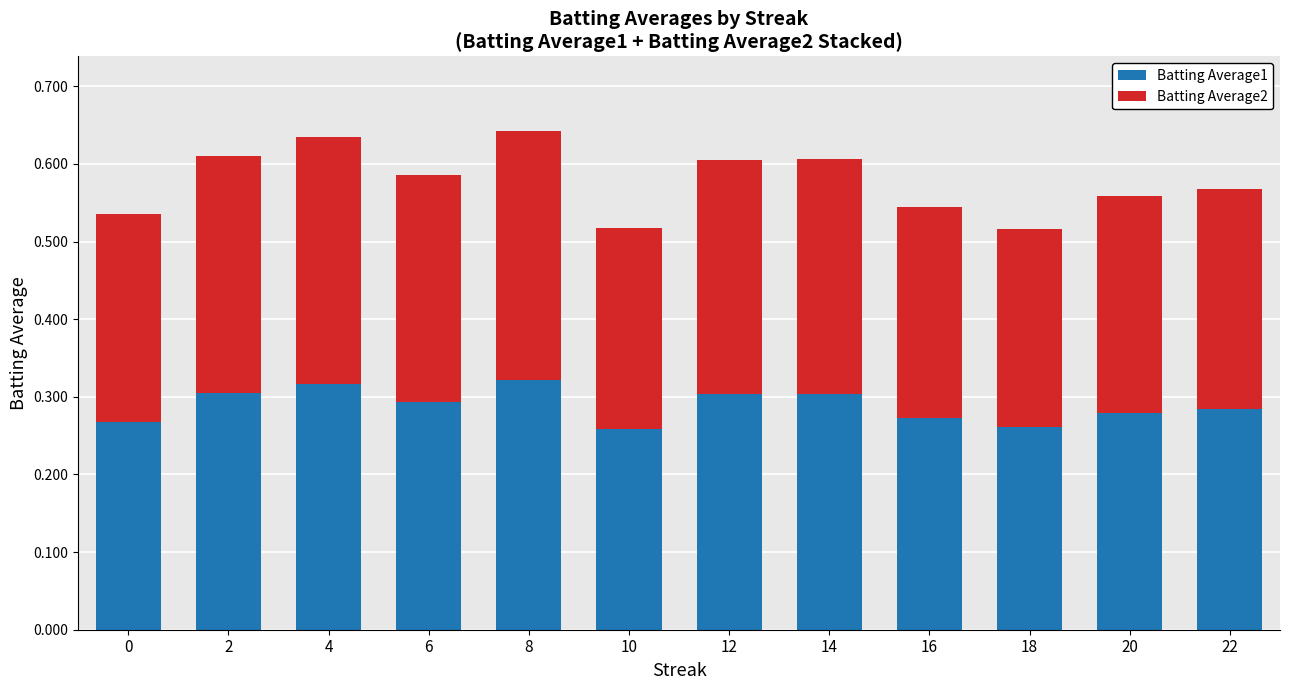

How many Batting Average1 values are between 0 and 1?

12